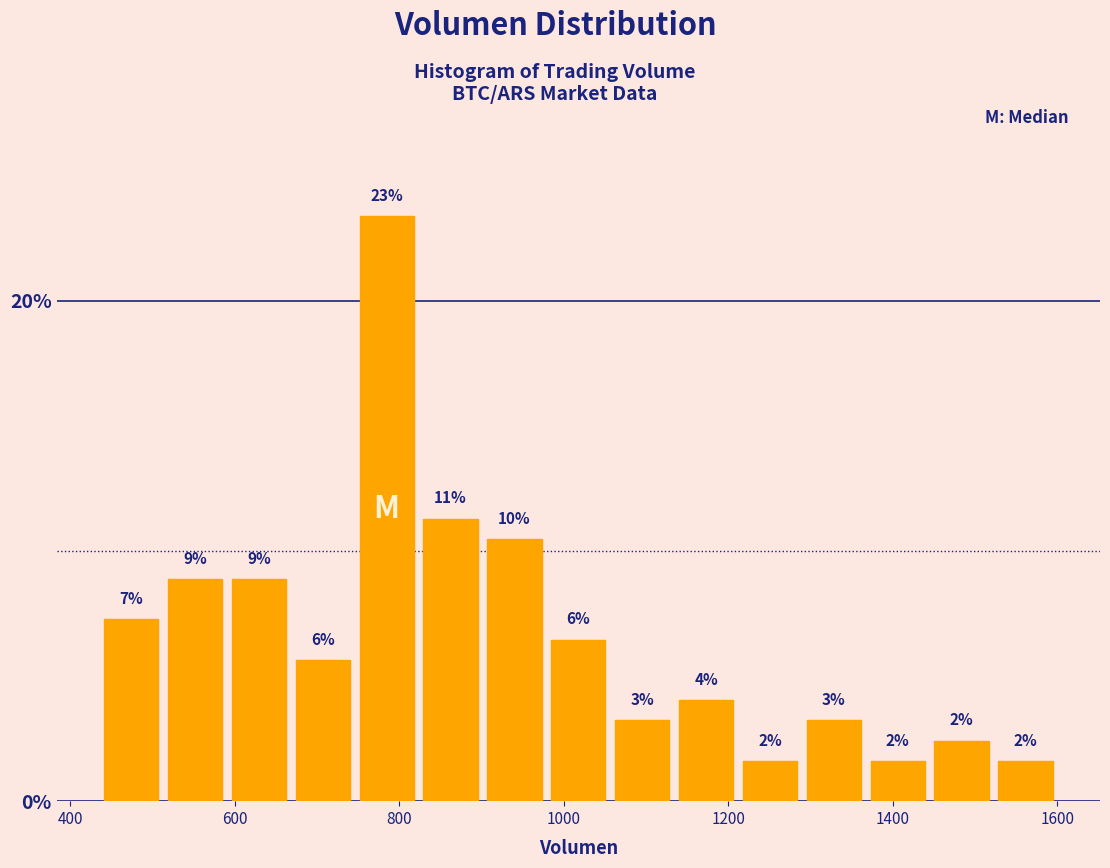

Around what value on the x-axis is the tallest bar? Give the approximate position of its centre, as read against the axis.

780